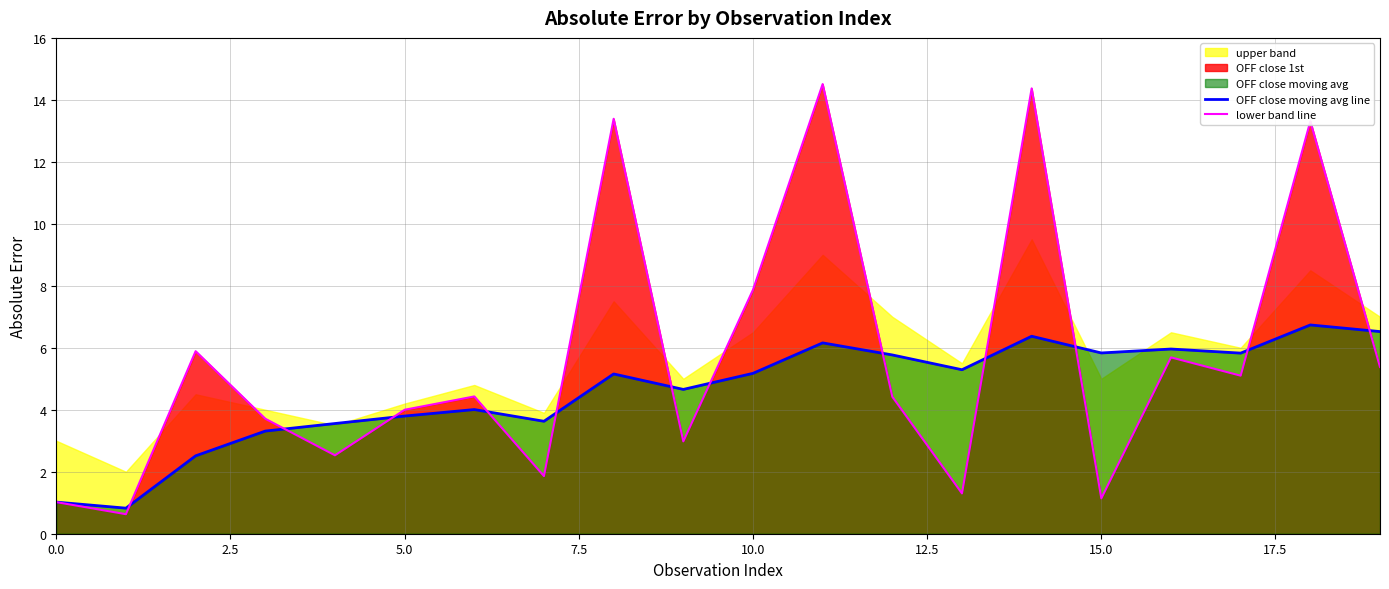

True or false: lower band line has a value of 4.0 at 5.0.

True